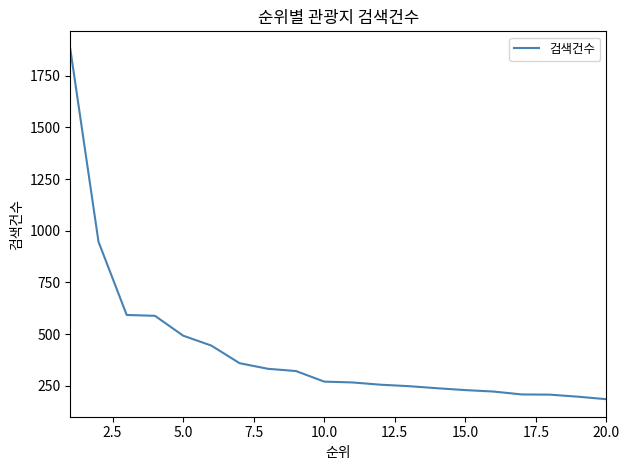

What is the maximum value shown in the chart?

1879